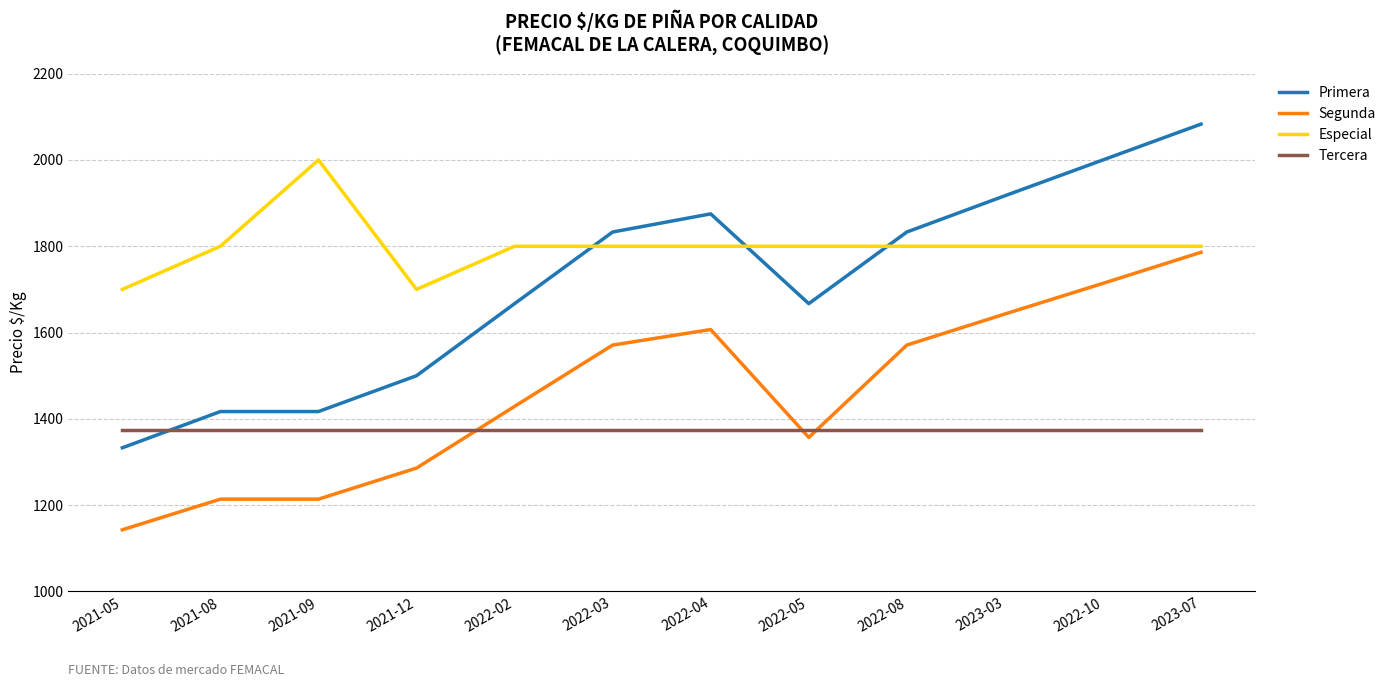

What is the spread (max minus min) of values at 2022-10?

625